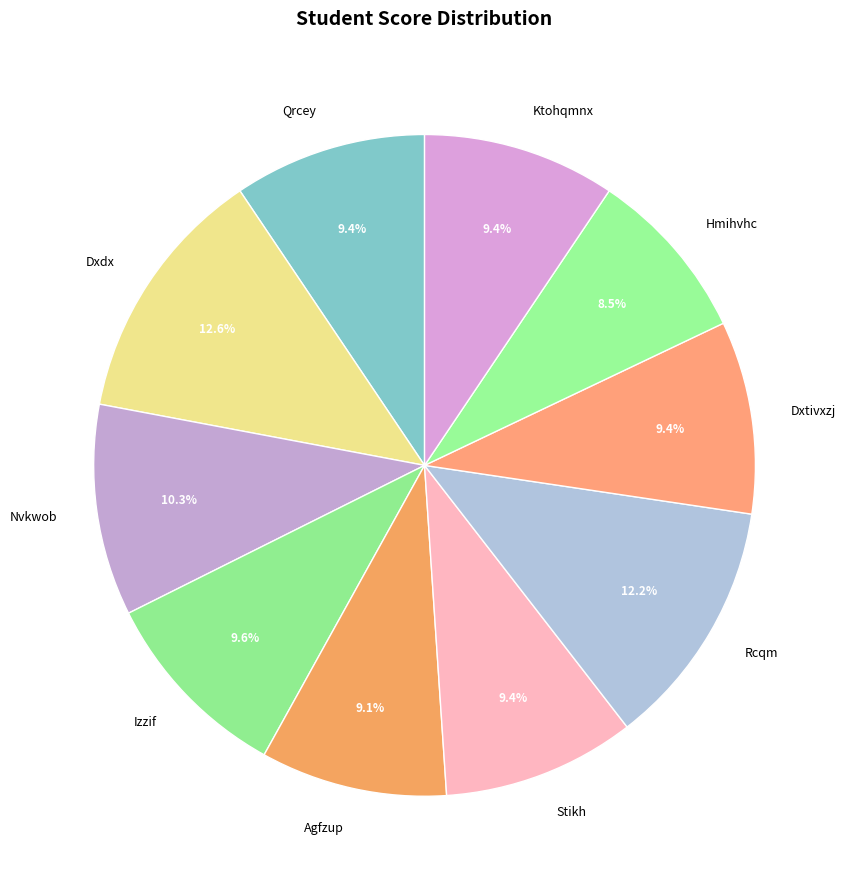

To the nearest percent, what is the difference between the largest and smallest slice percentages?

4%